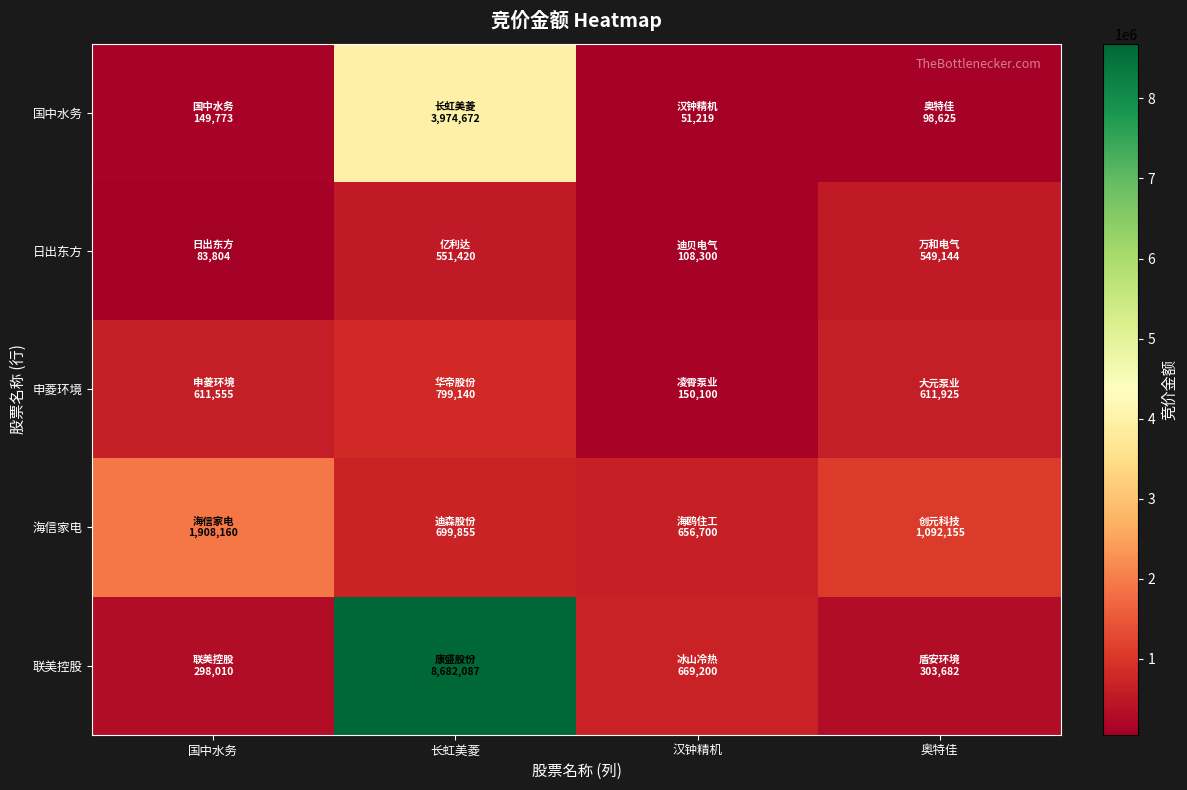

What is the smallest value displayed?

51219